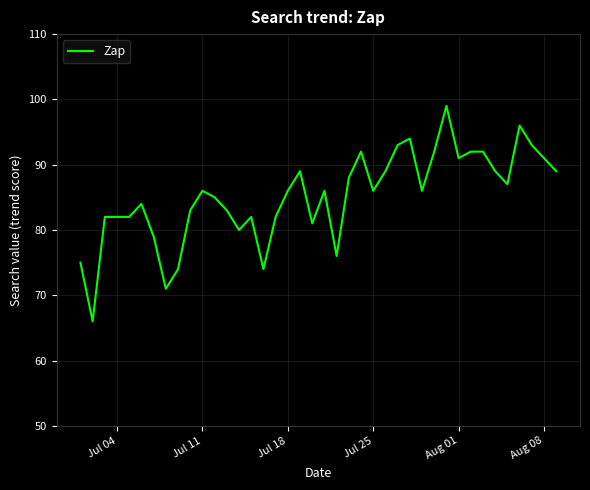

What is the difference between the maximum and minimum values?

33